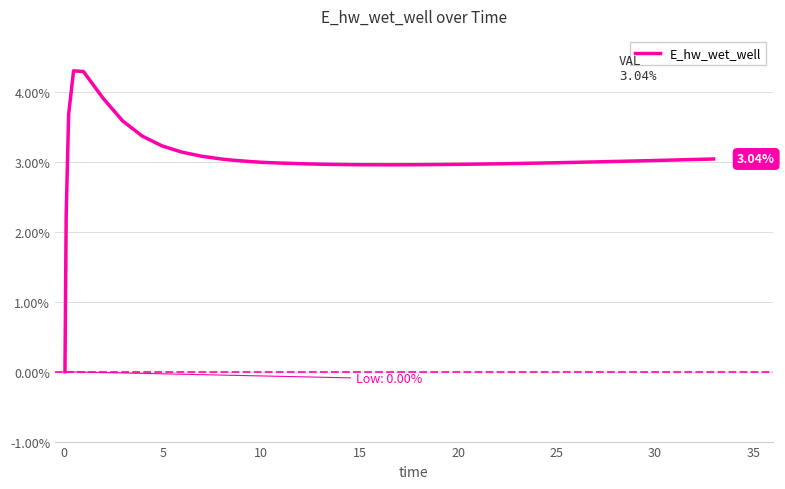

What is the difference between the maximum and minimum values?

4.3